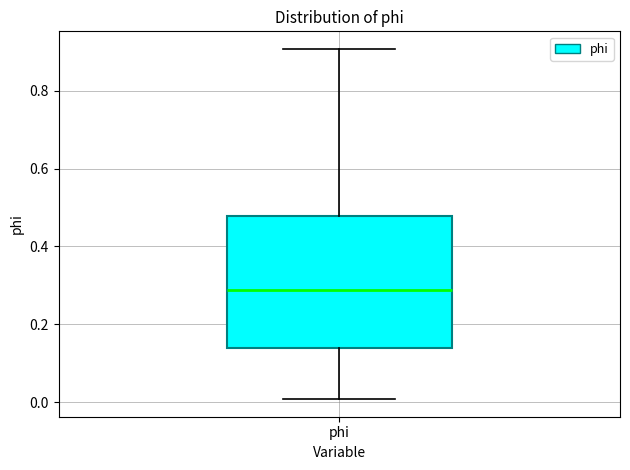

Transcribe this box plot: give where the median line is, the range the box spans, and where the two whiskers end, as read against the y-axis. The values are not printed on the chart, so give them approximately, as read against the axis.

median 0.28, box 0.14 to 0.48, whiskers 0.00 to 0.90